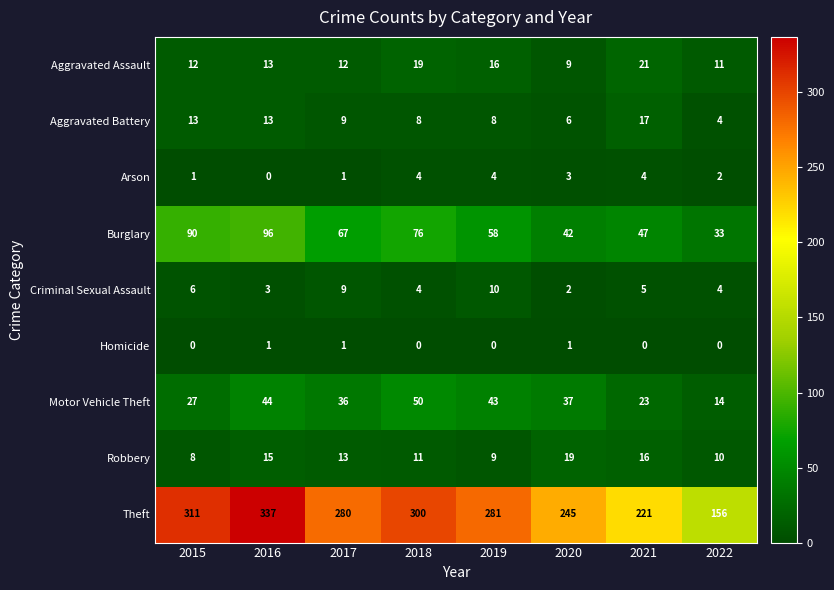

At which label does Aggravated Battery first exceed 9?

2015